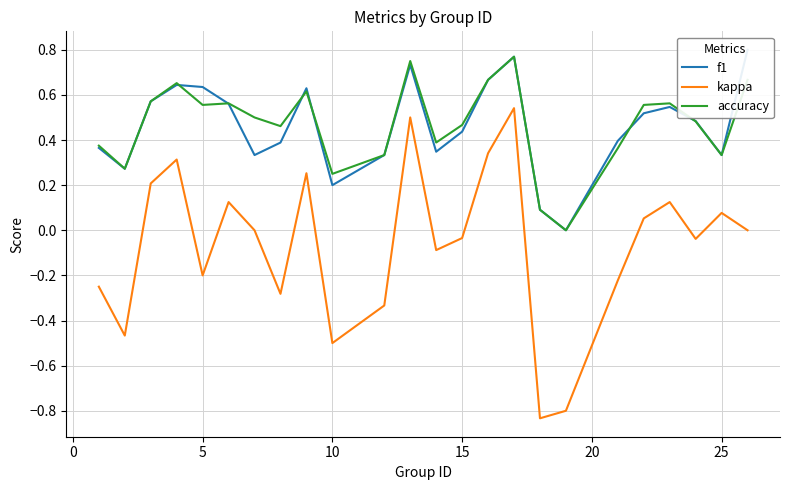

Which series has the largest total across all categories?

accuracy